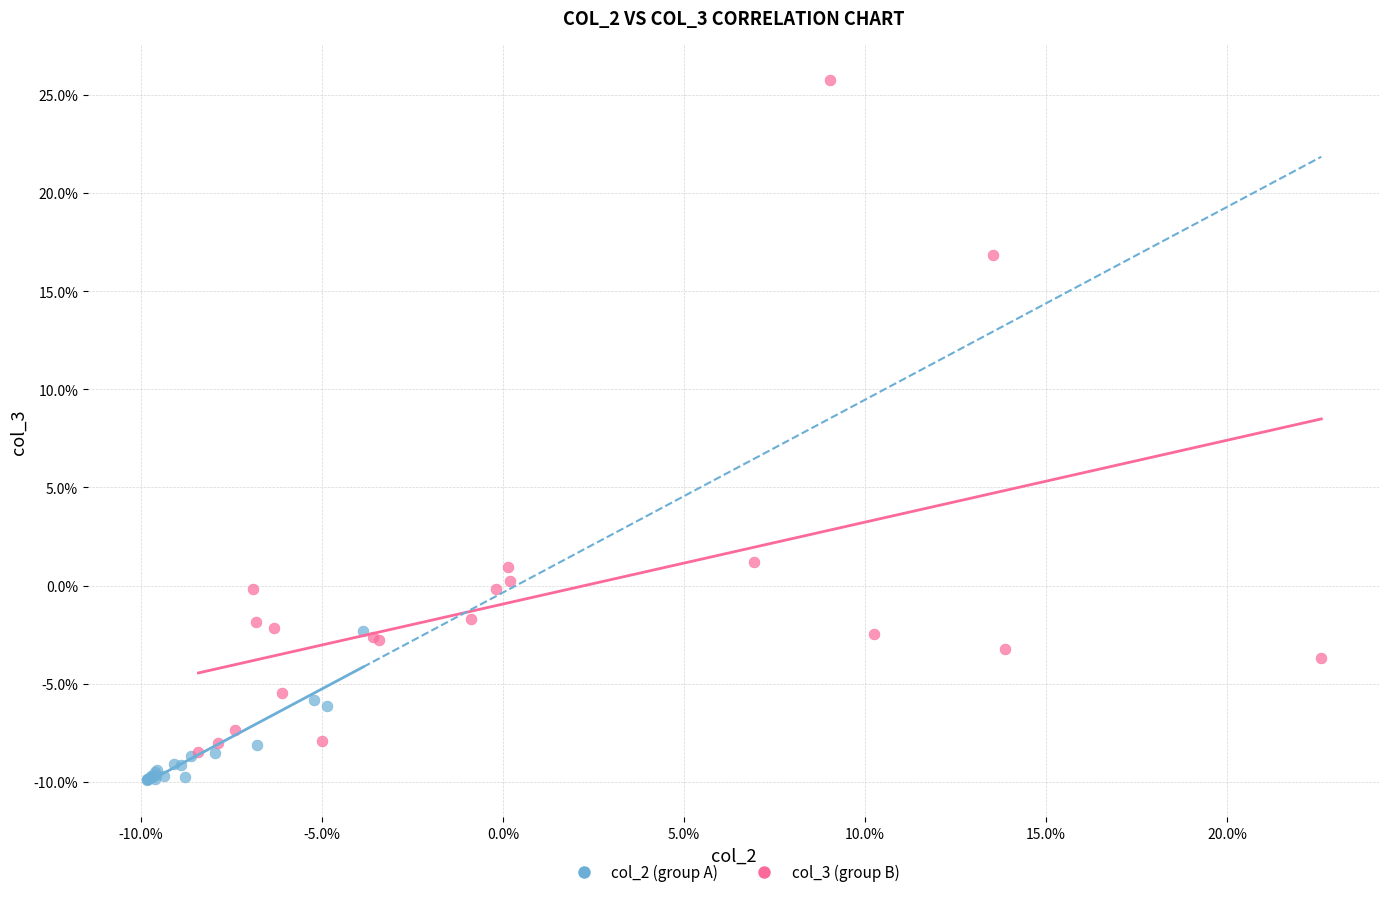

Which series has the widest spread of Y values?

col_3 (group B)